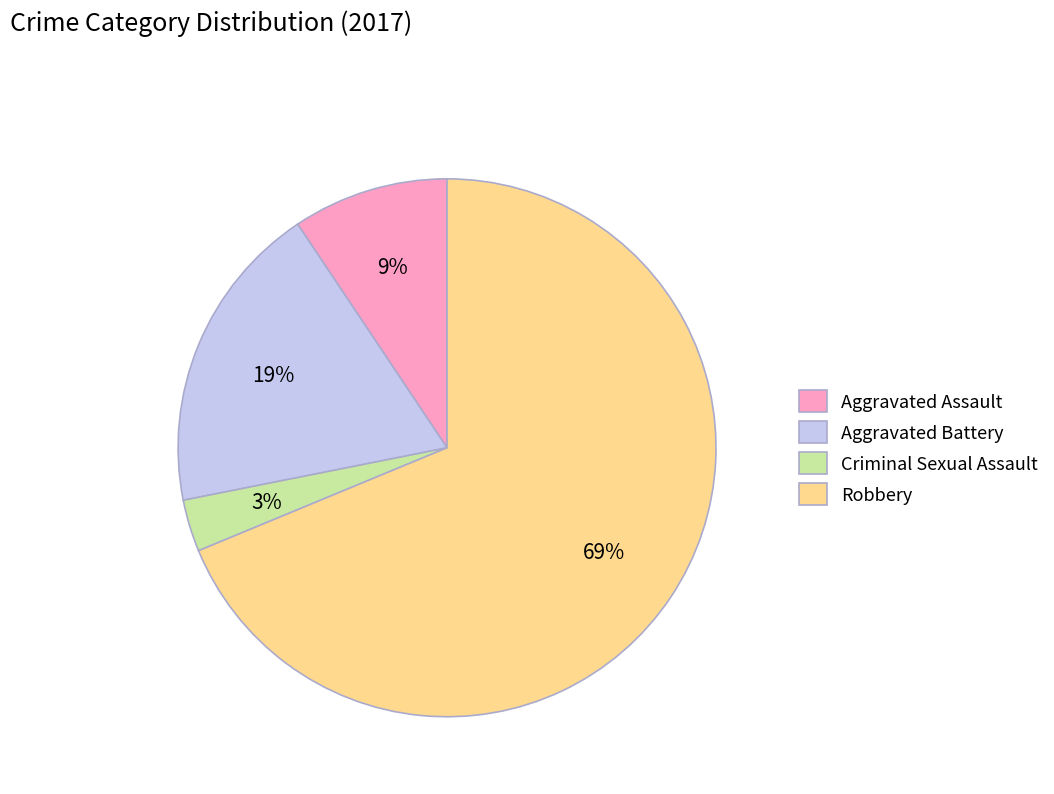

Rank the categories by value from lowest to highest.

Criminal Sexual Assault, Aggravated Assault, Aggravated Battery, Robbery